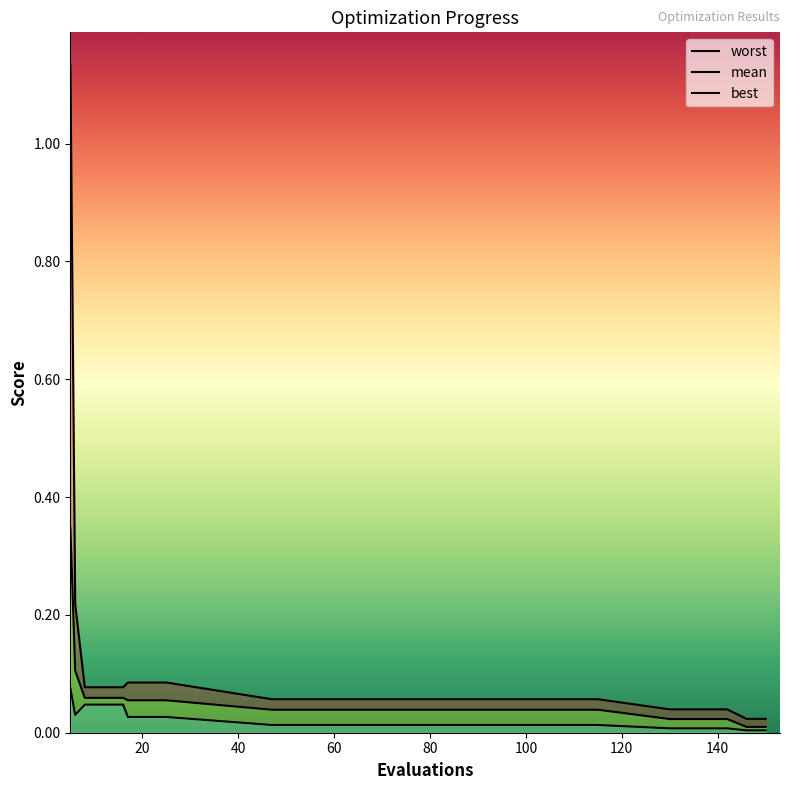

True or false: worst and best cross at least once.

False